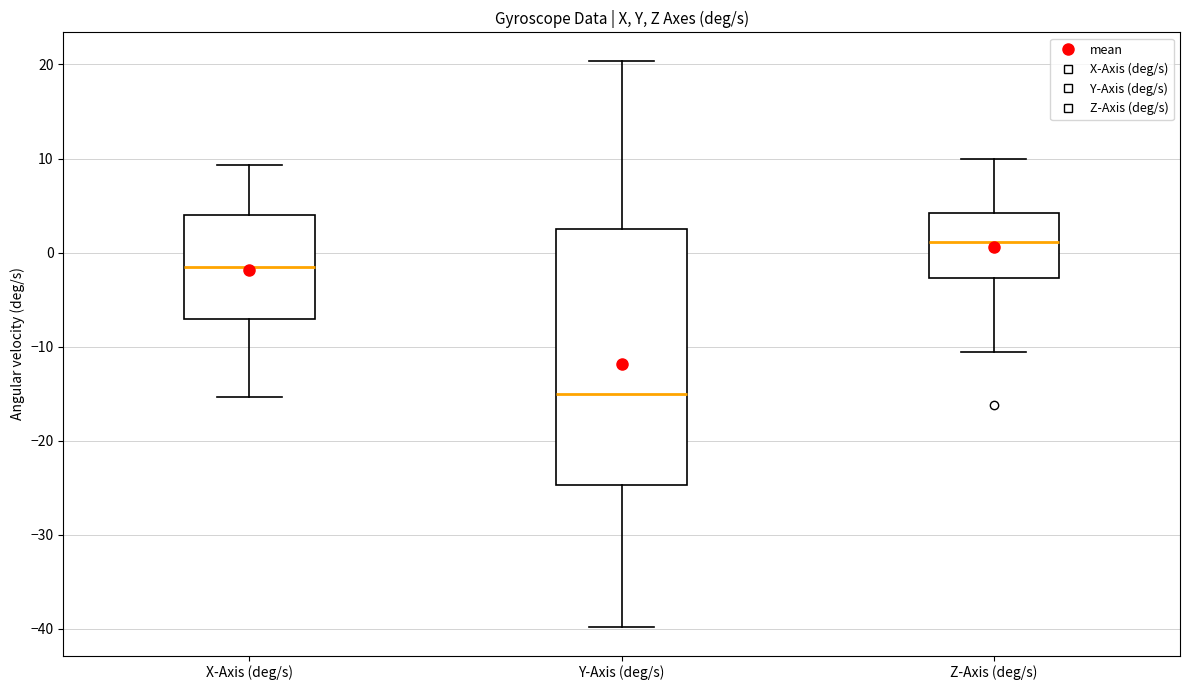

Where is the upper edge of the box for Z-Axis (deg/s) on the y-axis? The values are not printed on the chart, so give them approximately, as read against the axis.

4